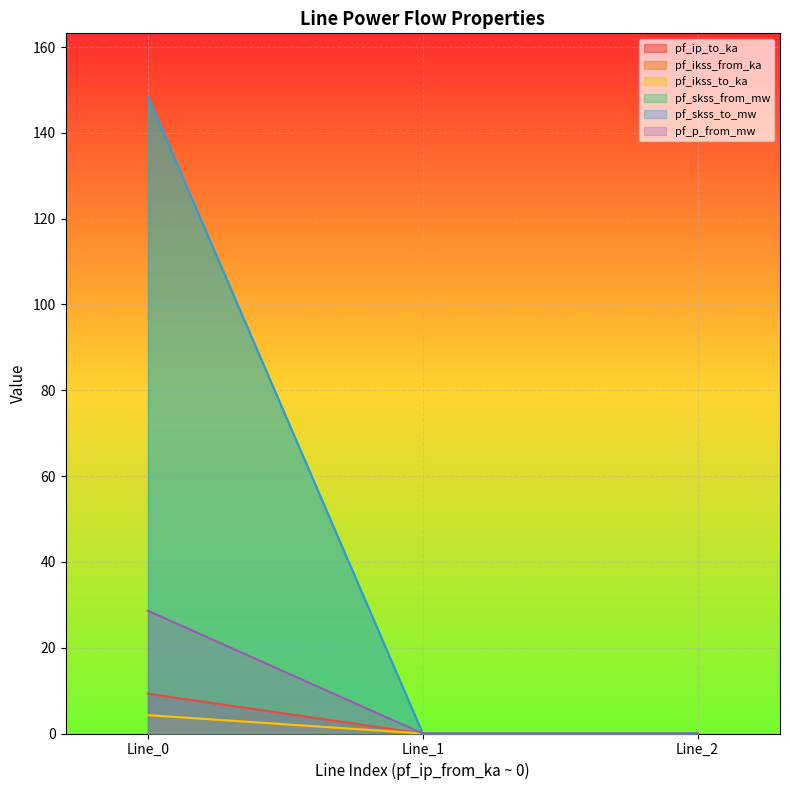

What is the greatest value displayed?

148.4